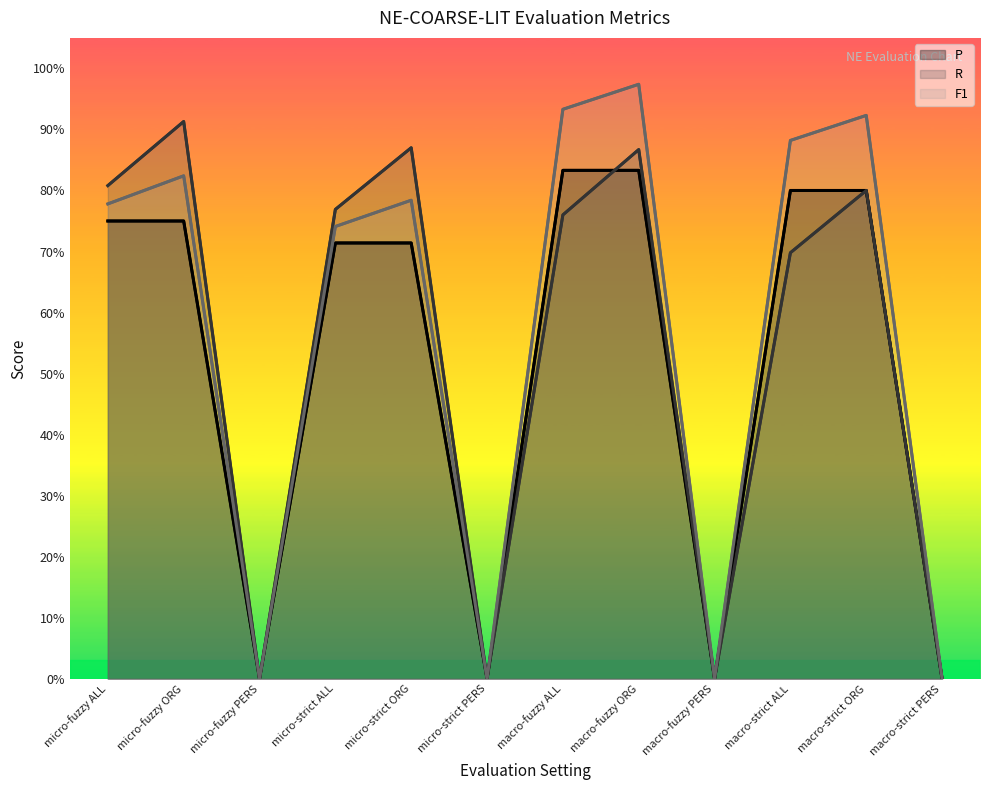

True or false: F1 has a value of 1.3 at micro-fuzzy ORG.

False